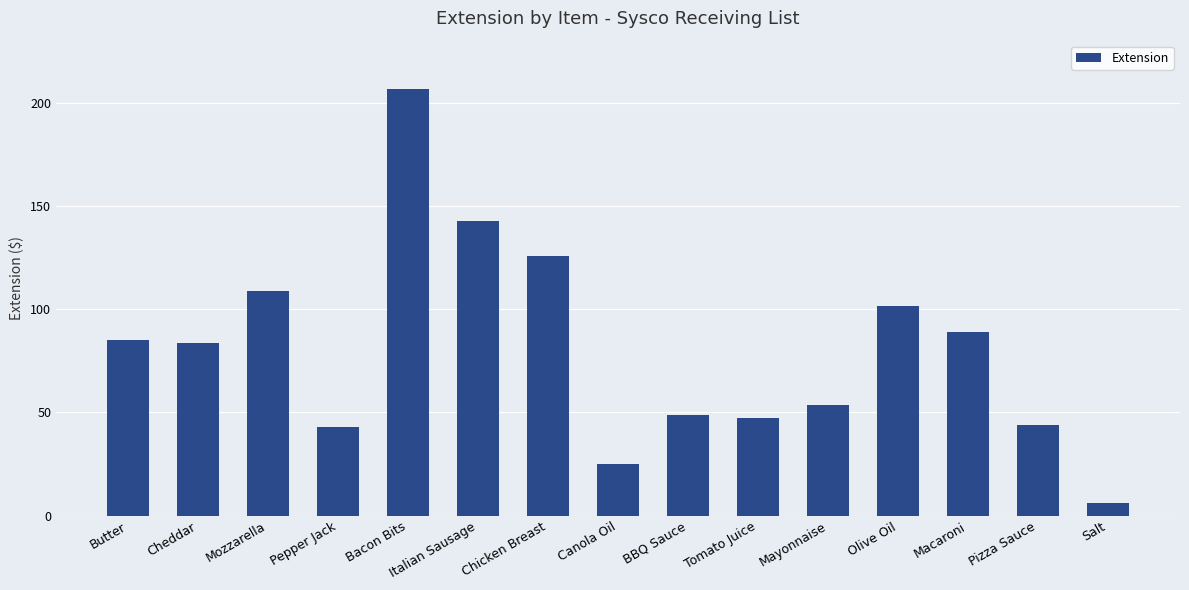

What is the difference between the maximum and second lowest values?

182.0